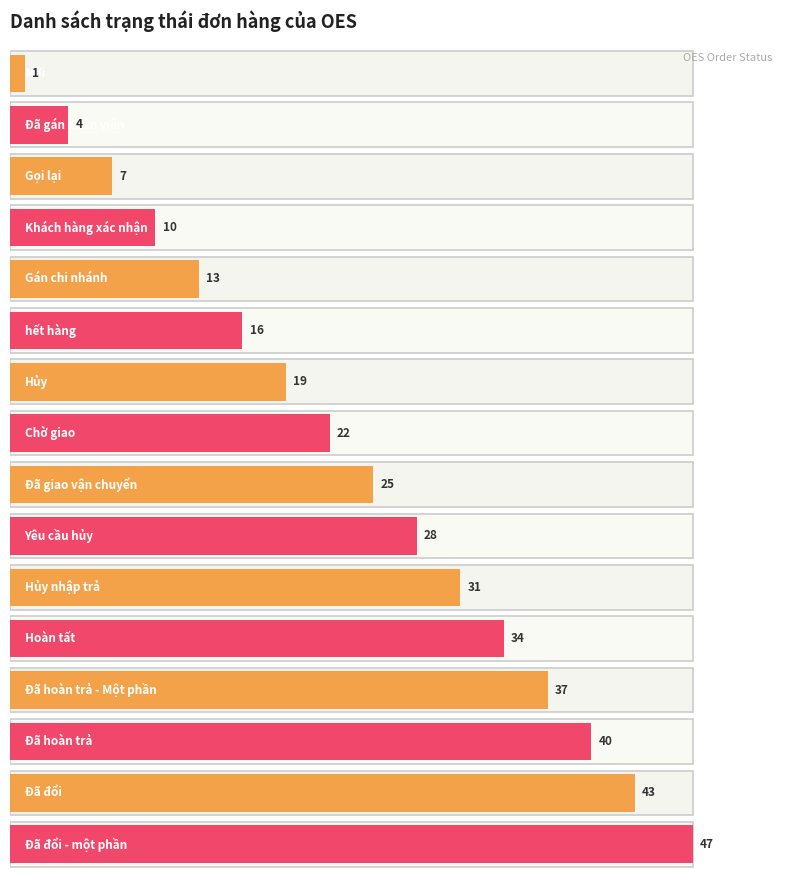

What is the label of the 8th bar from the left?

Chờ giao